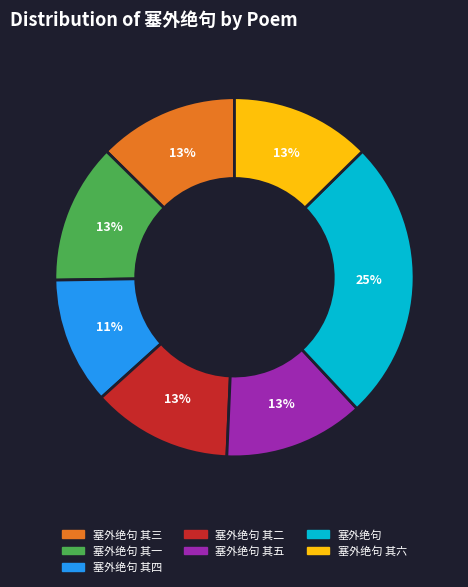

To the nearest percent, what is the difference between the largest and smallest slice percentages?

14%